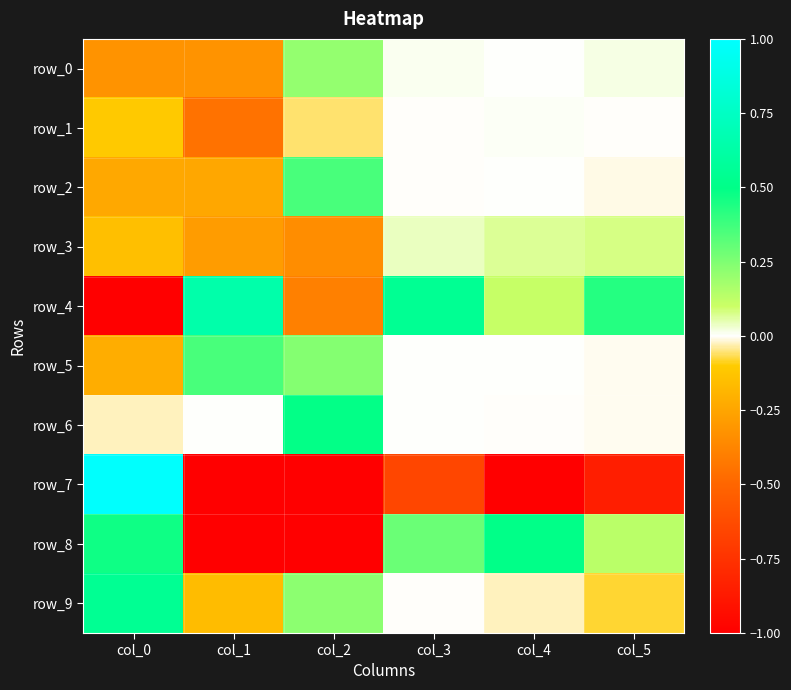

List the series in order of their peak value, lowest first.

row_1, row_3, row_0, row_5, row_2, row_6, row_8, row_9, row_4, row_7